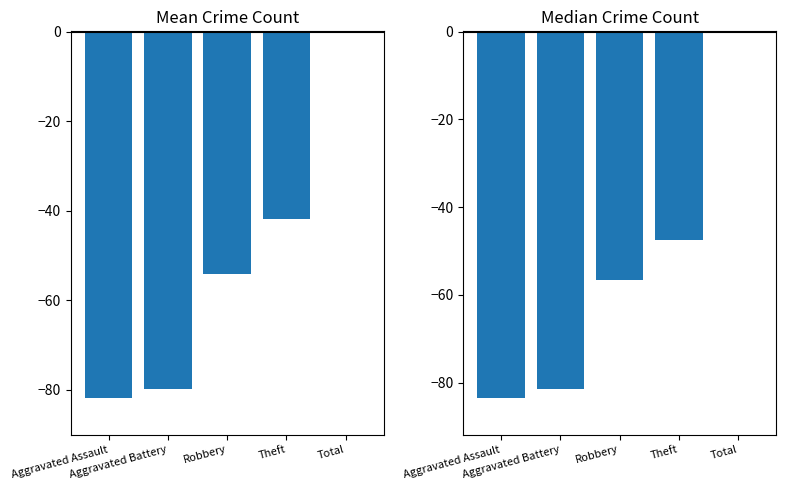

What position from the right is Aggravated Assault?

5